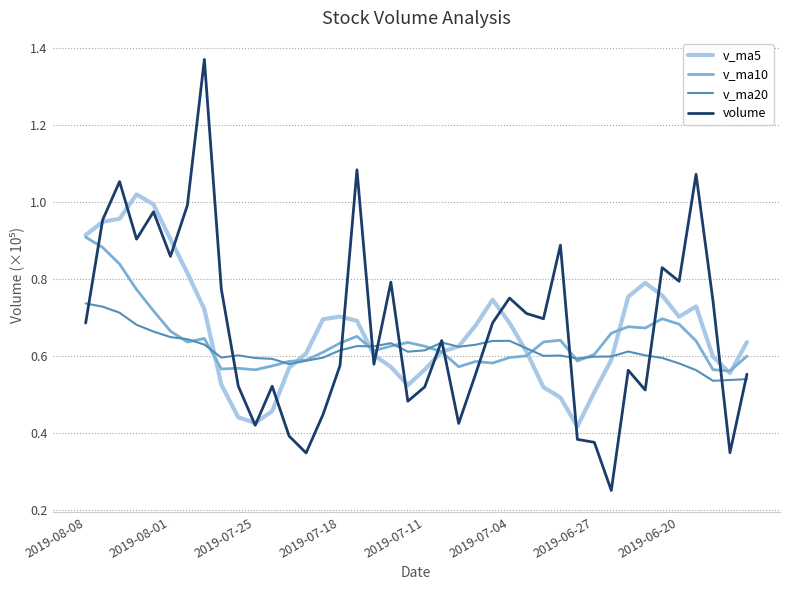

At which label does v_ma20 reach its peak?

2019-08-08